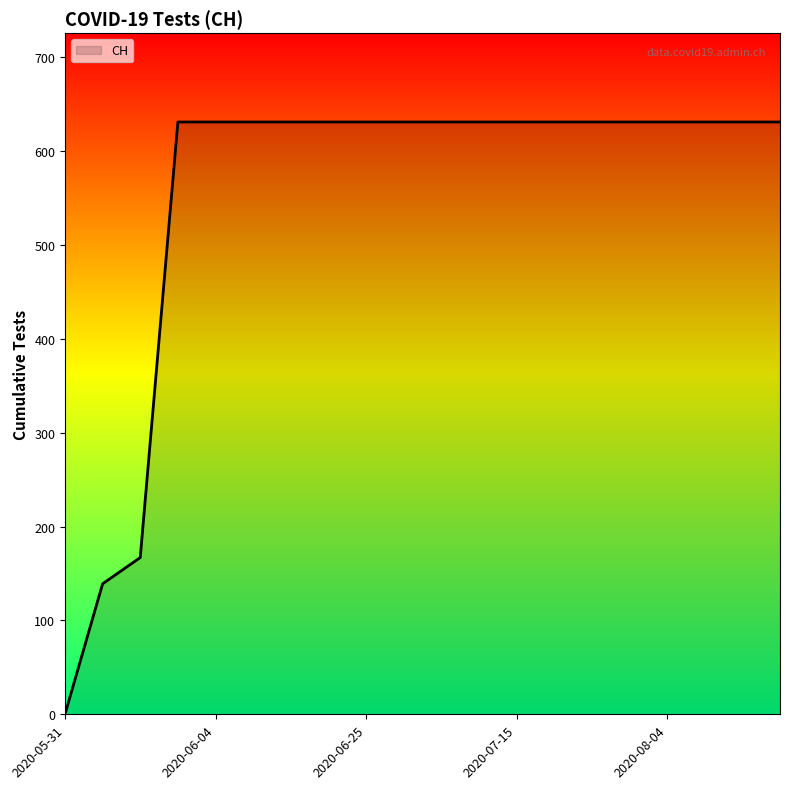

What is the greatest value displayed?

631